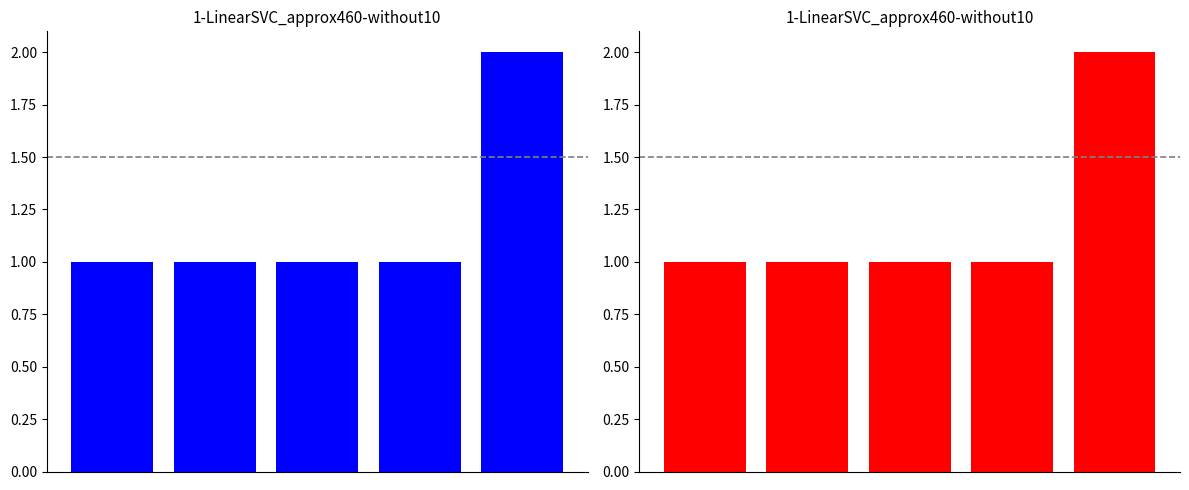

The value at 0 is 1. True or false?

True